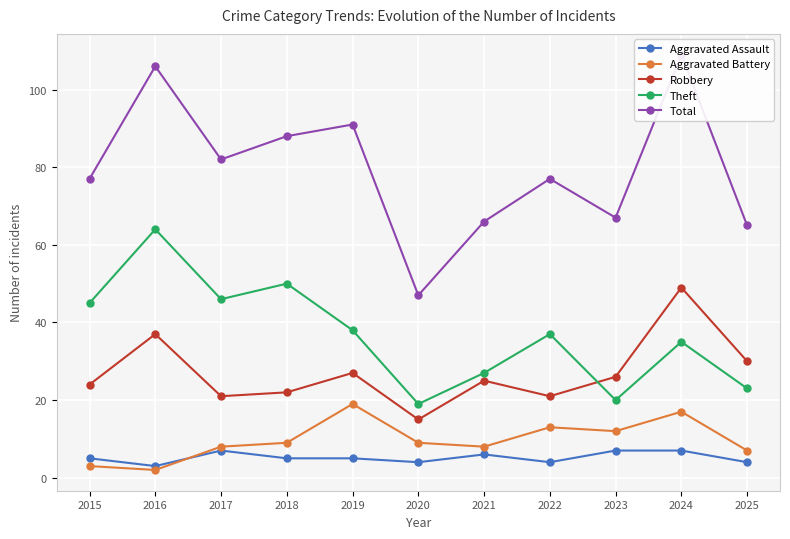

Which category has the lowest value in the Theft series?

2020